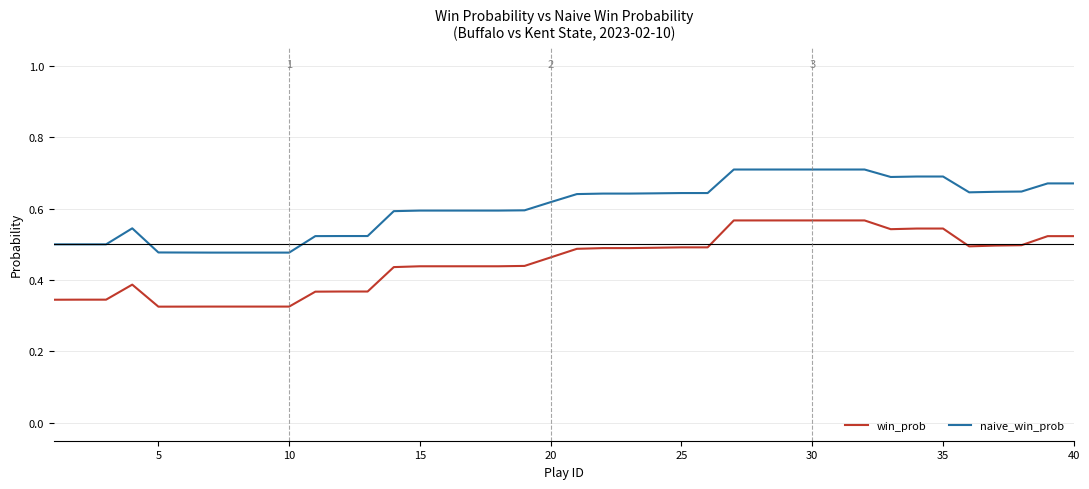

True or false: naive_win_prob and win_prob cross at least once.

False